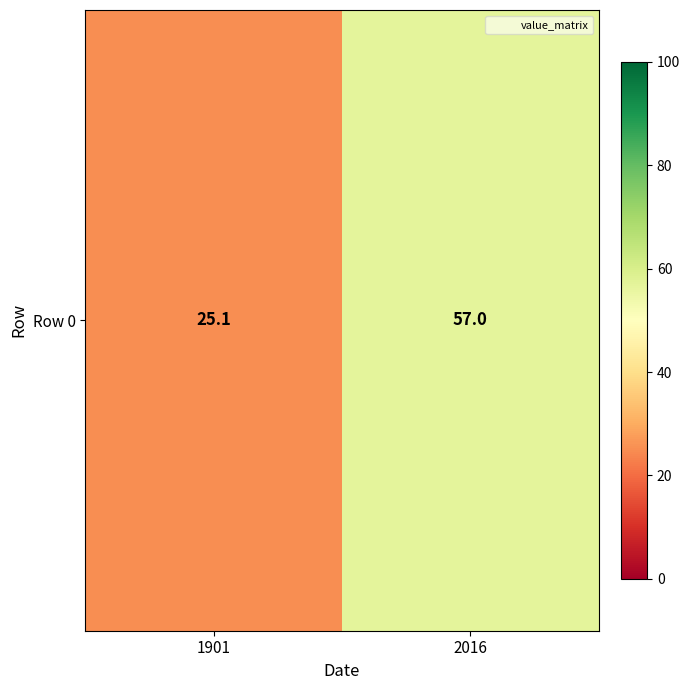

List the labels in order of value, largest first.

2016, 1901